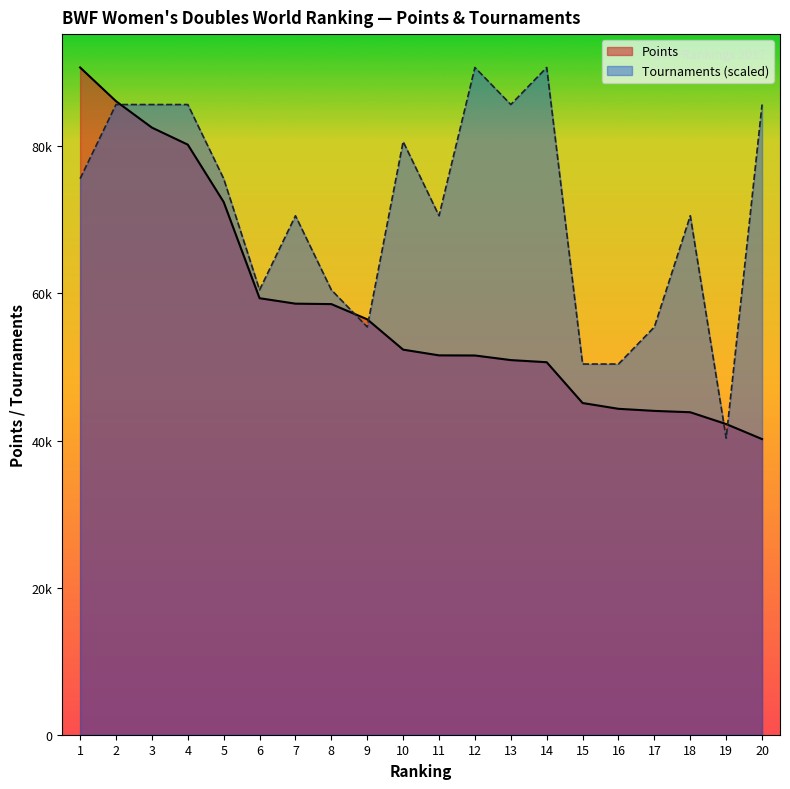

Where do TOUR and Points first cross each other?

2 and 3